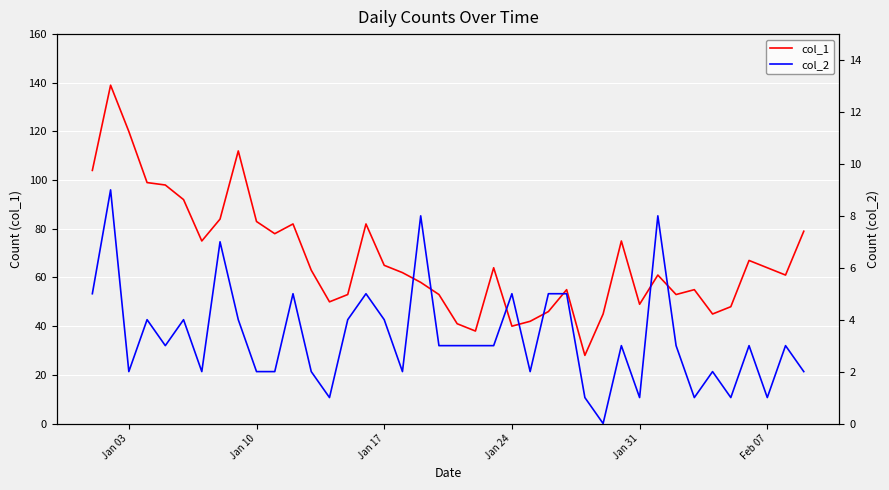

Rank the series by their maximum value, from highest to lowest.

col_1, col_2